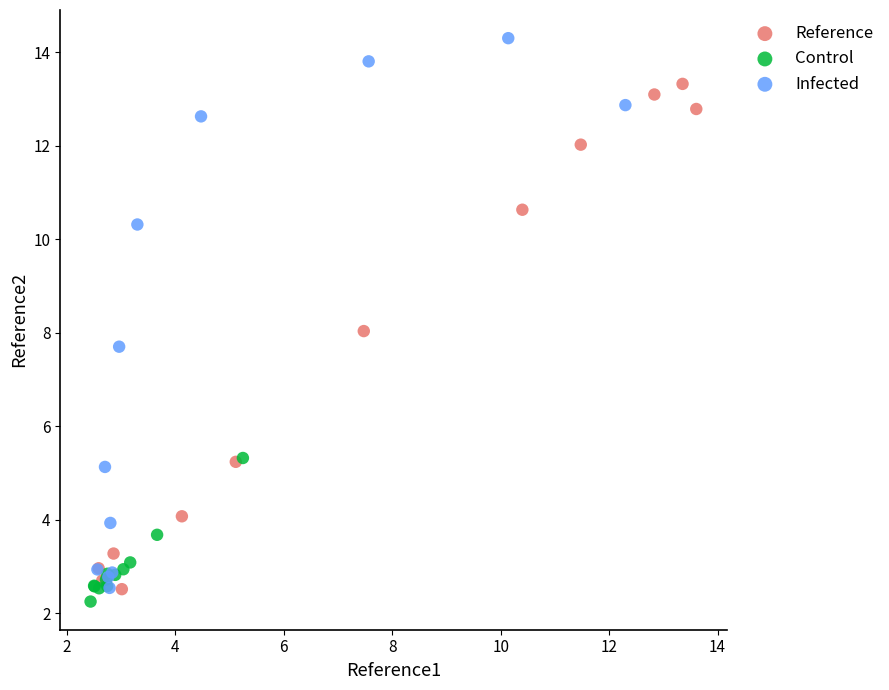

Which series has the largest Y range (max minus min)?

Infected